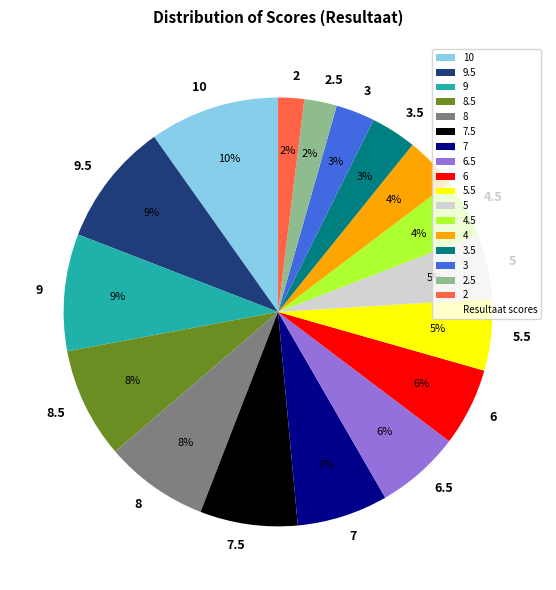

Between 10 and 6, which is larger?

10